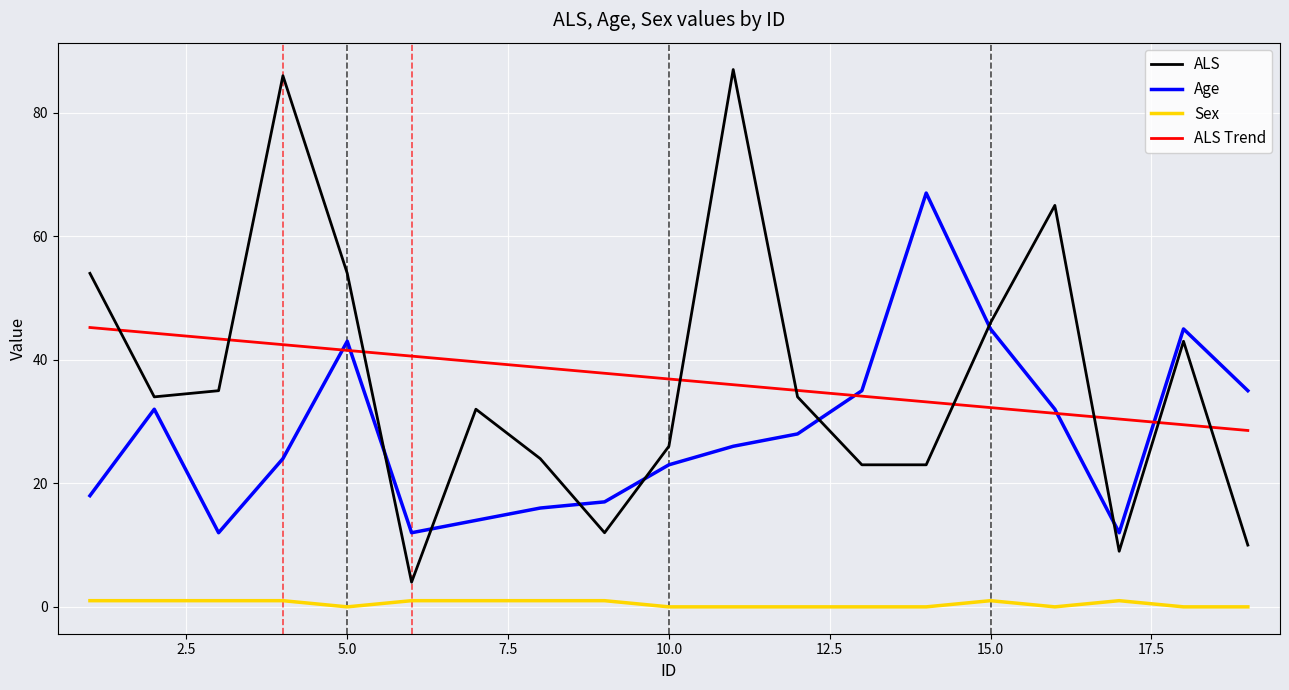

List the series in order of their peak value, highest first.

ALS, Age, ALS Trend, Sex